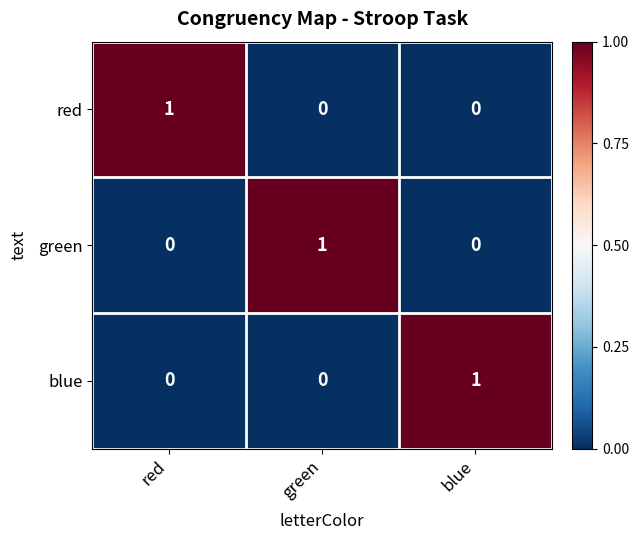

What is the total value across all series at blue?

1